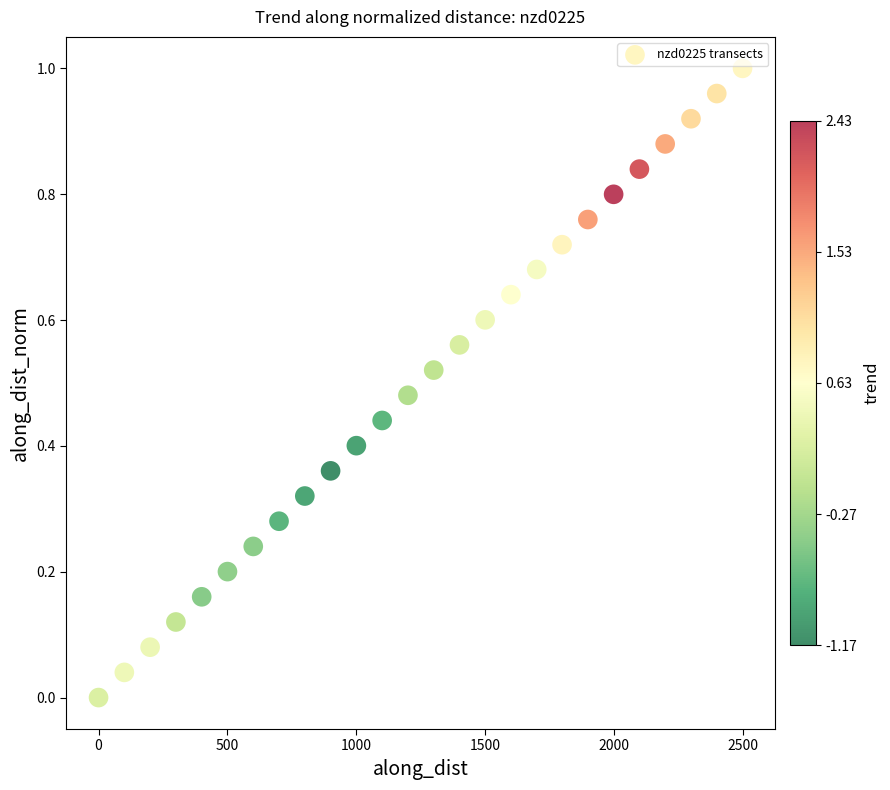

What is the range of X values (max minus min)?

2497.6